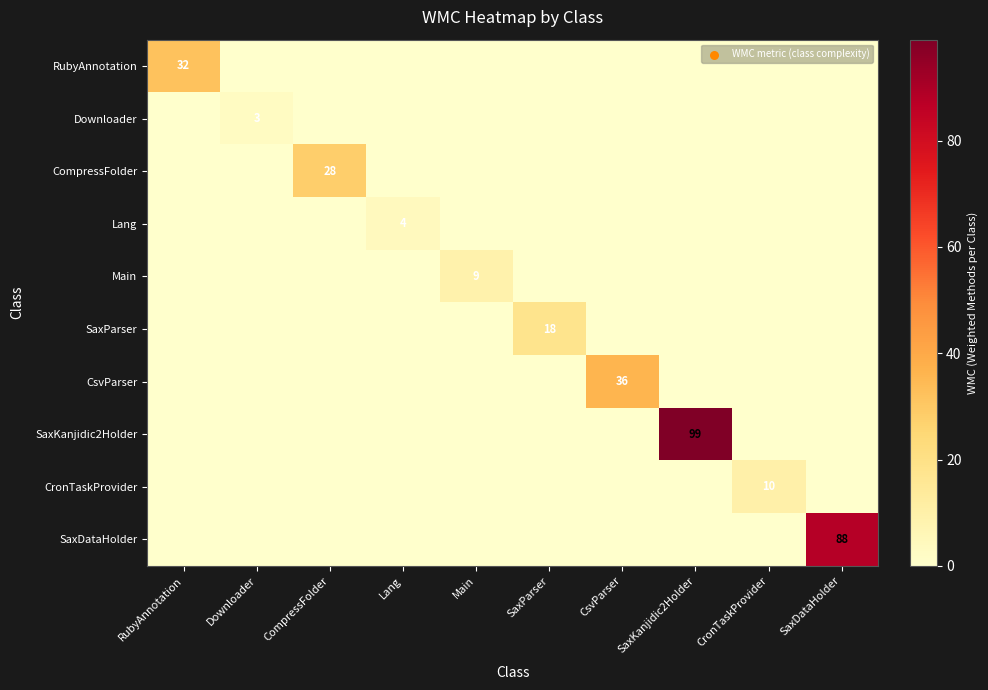

What is the difference between the maximum and minimum values in the SaxParser series?

18